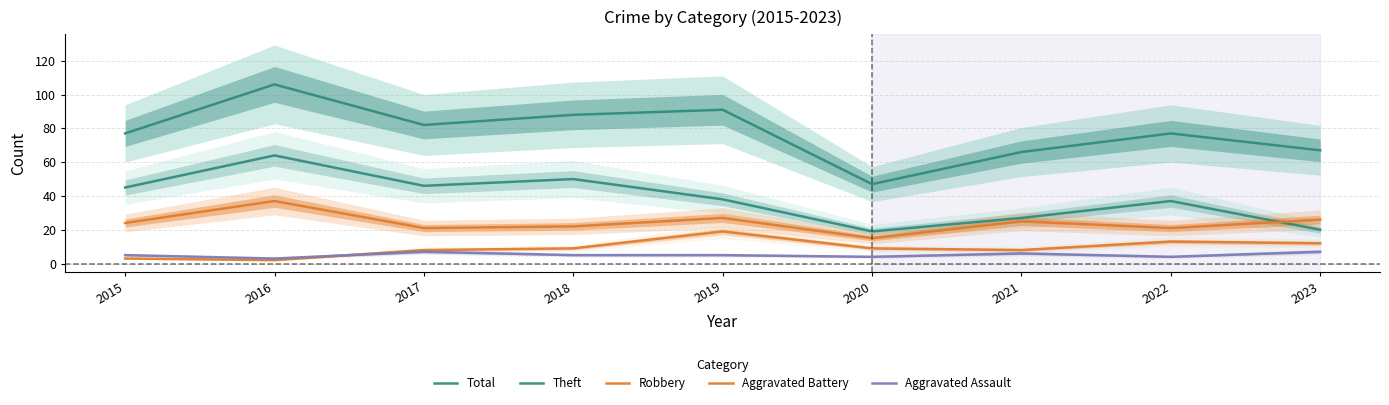

Rank the series at 2015 from lowest to highest value.

Aggravated Battery, Aggravated Assault, Robbery, Theft, Total